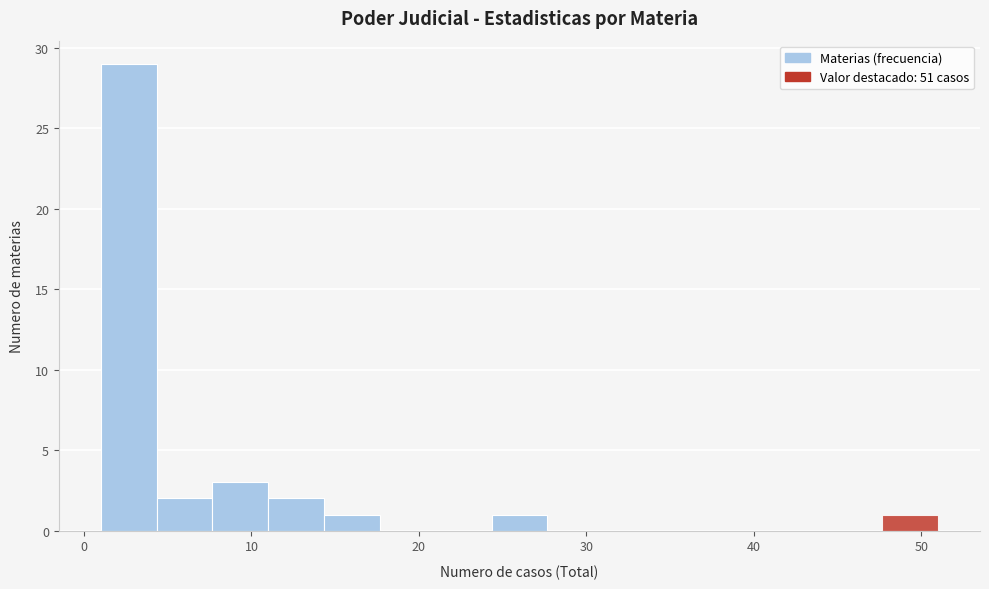

Read against the x-axis, roughly where is the centre of the tallest bar?

3